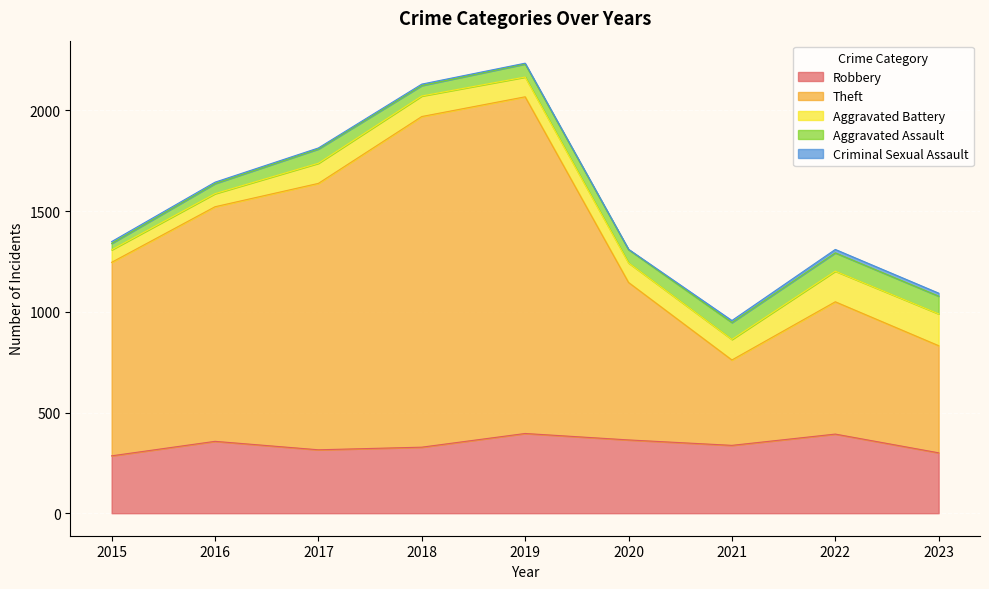

Where is the first local maximum for Robbery?

2016